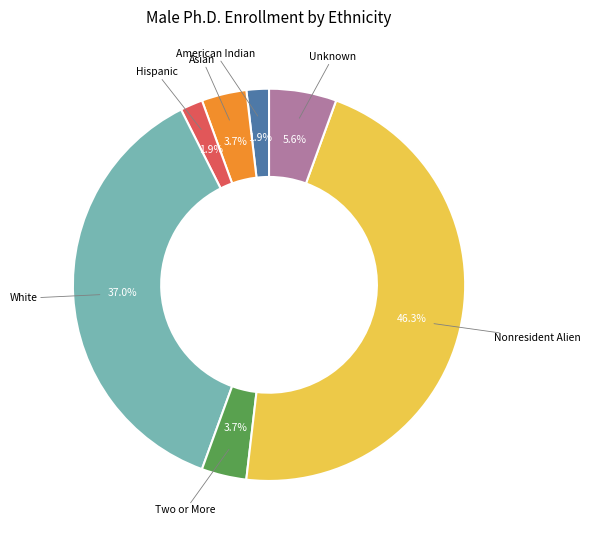

Does any single category account for the majority?

No